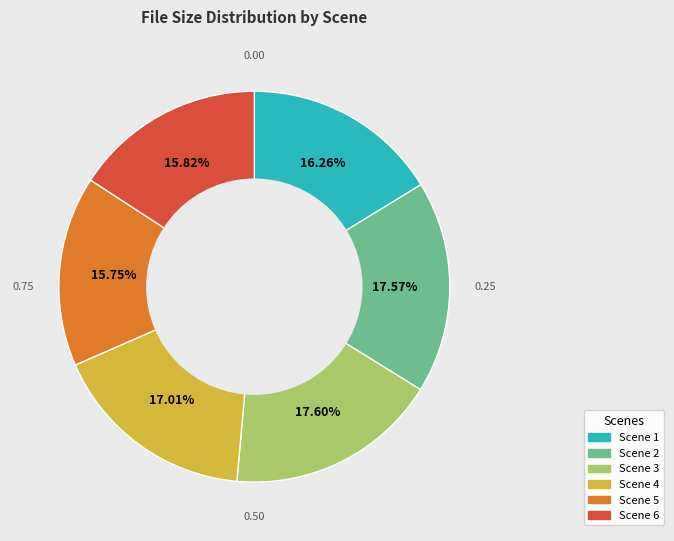

Is there a majority slice in this chart?

No